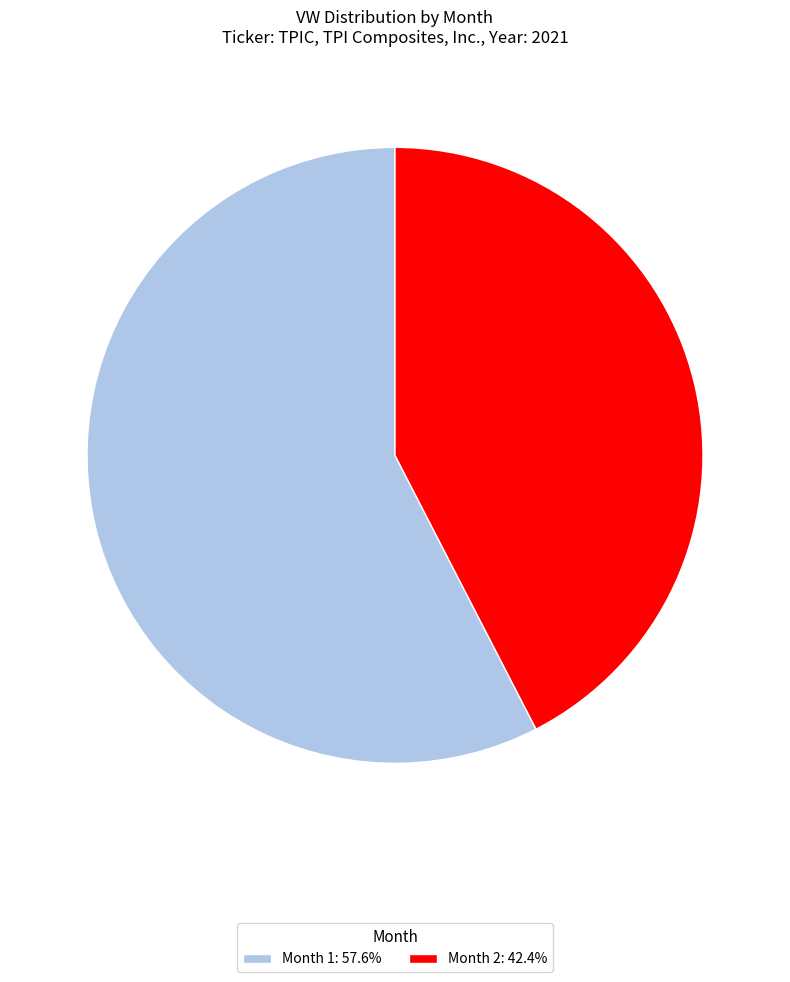

Is Month 1: 57.6% the majority of the pie?

Yes